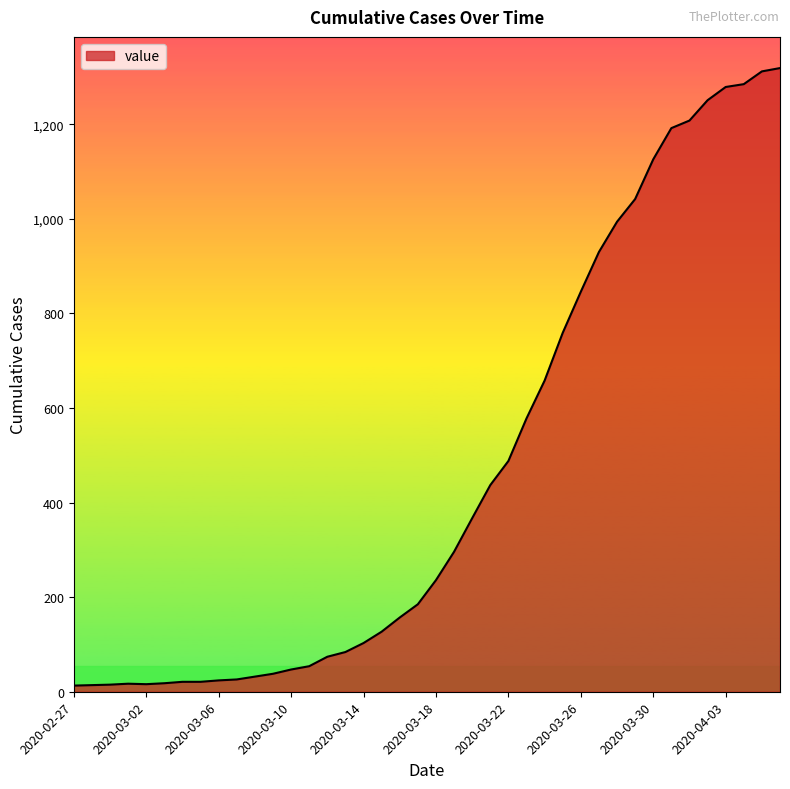

How many lines are shown in the chart?

1